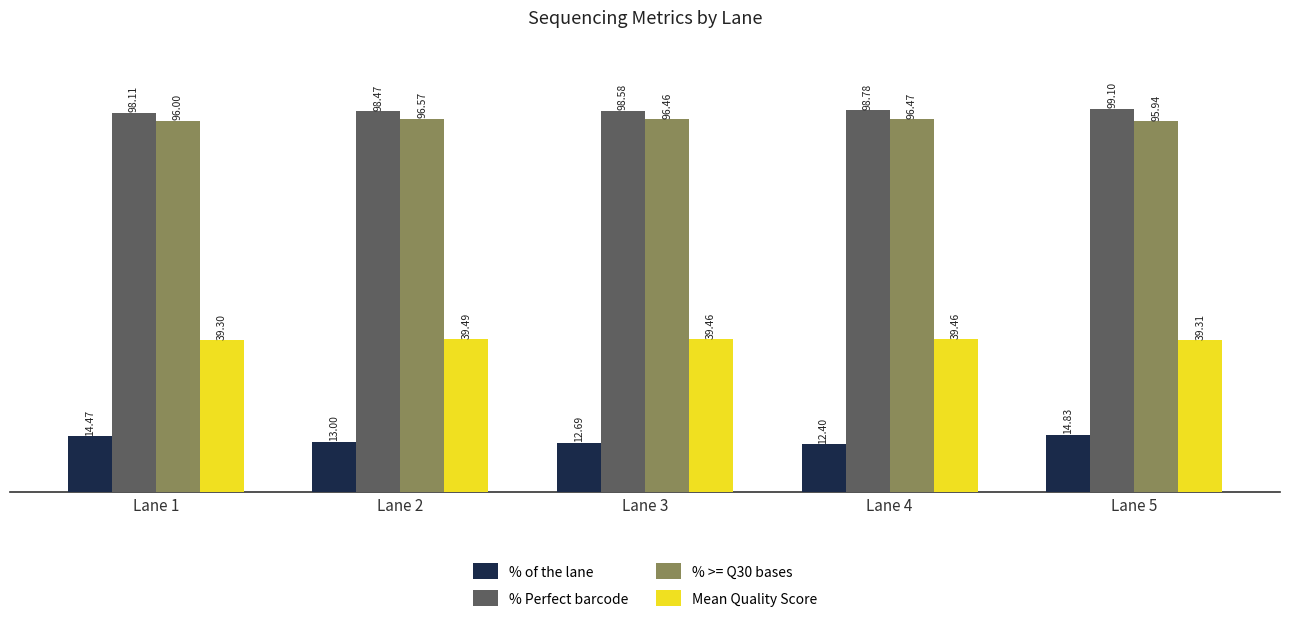

At how many categories does at least one series exceed 28?

5